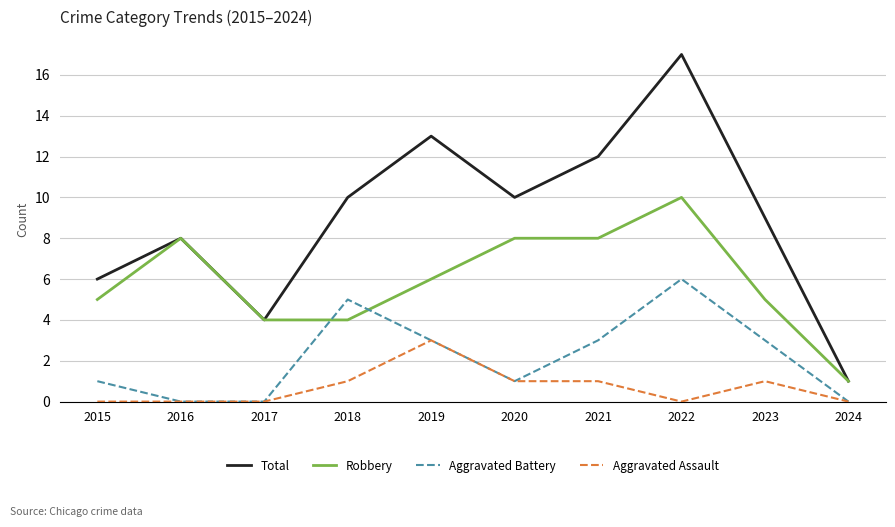

At which label does Aggravated Battery reach its peak?

2022